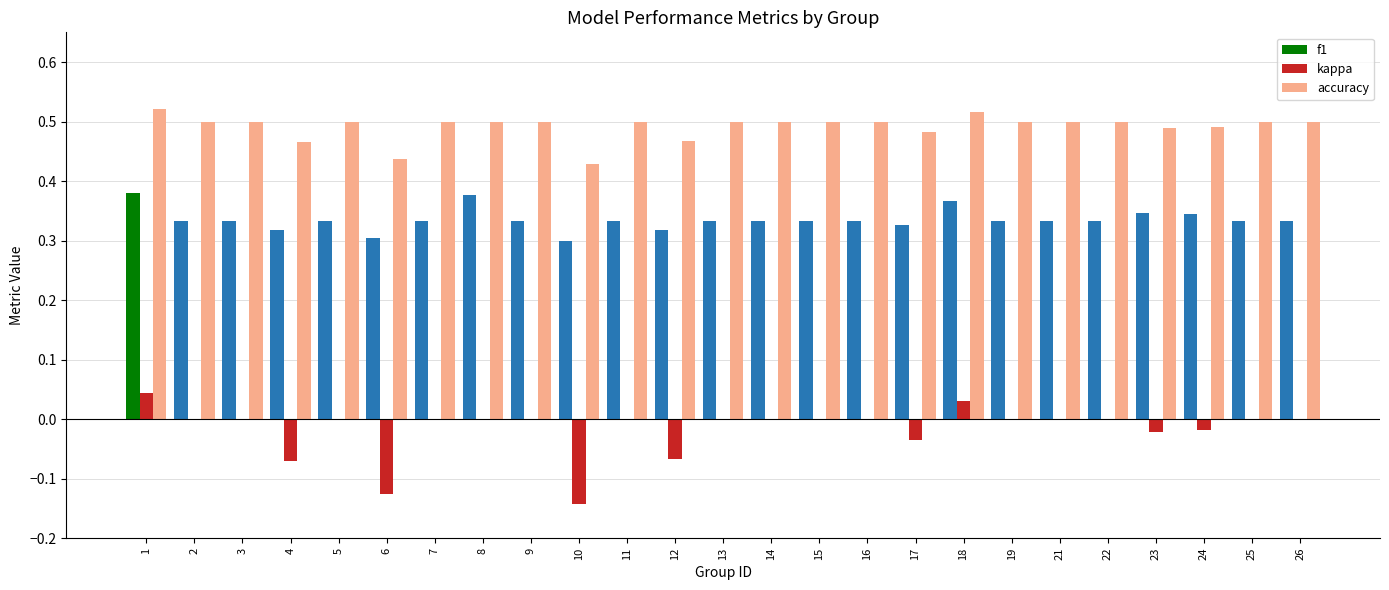

What is the sum of all accuracy values?

12.3